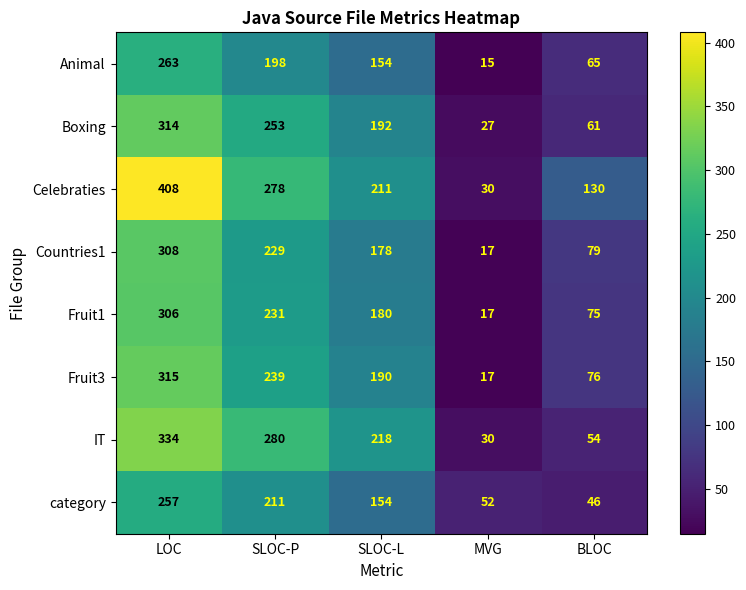

Is it true that Fruit3 equals 239 at SLOC-P?

True